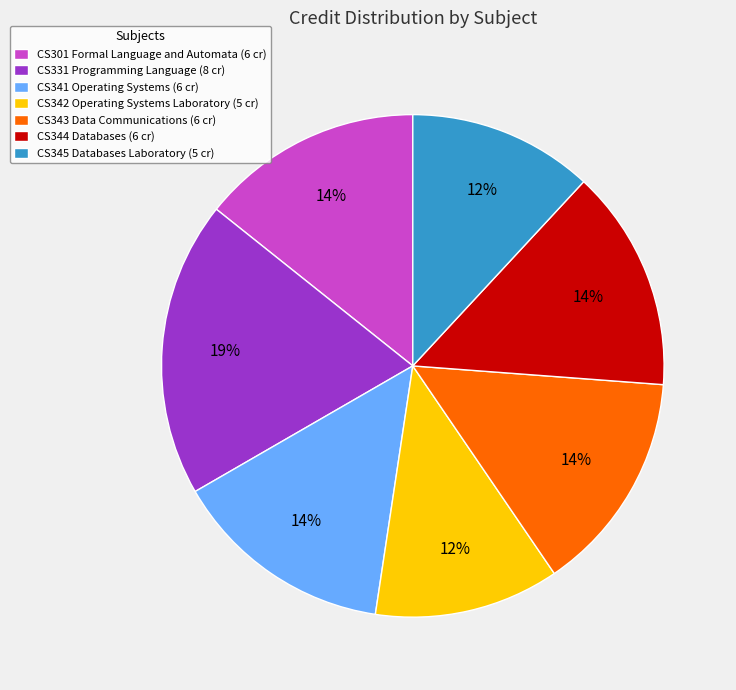

To the nearest percent, what is the average slice percentage?

14%